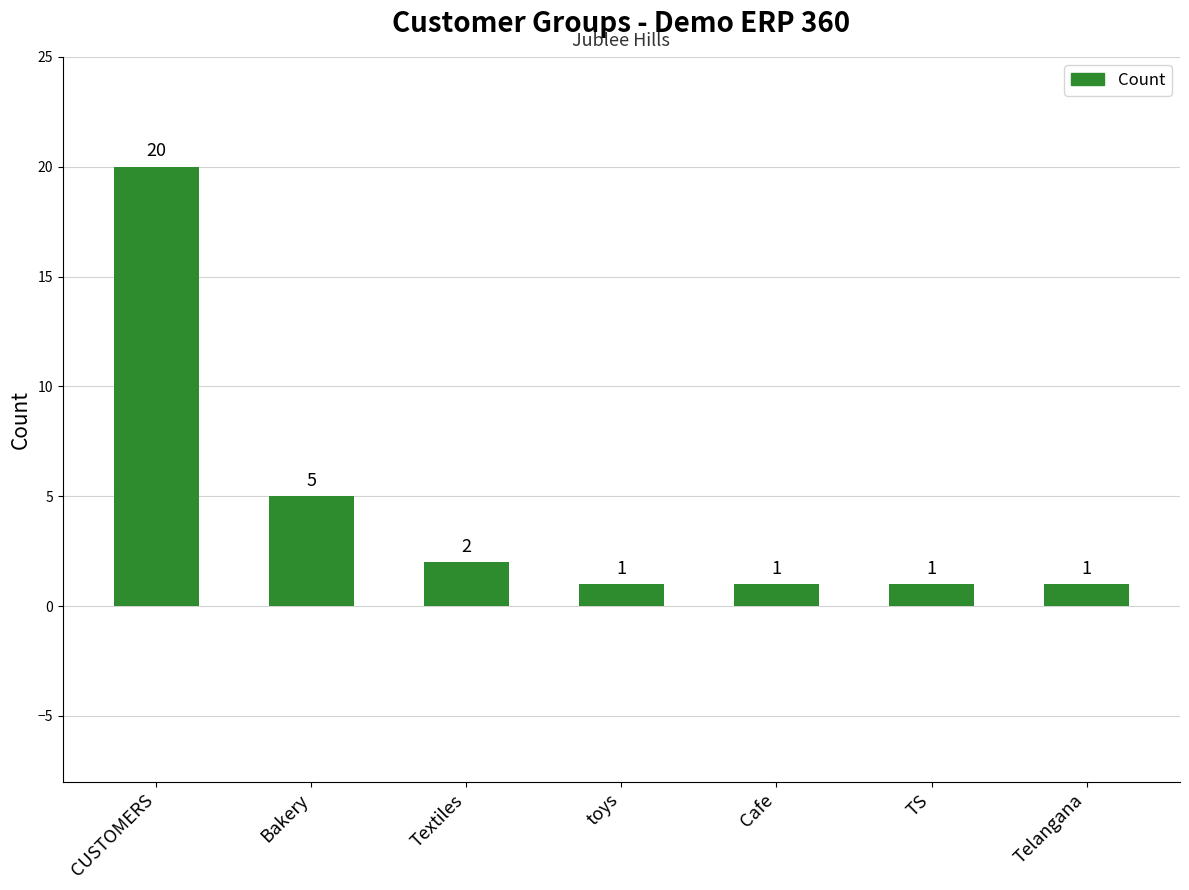

True or false: the data shows 5 at Bakery.

True